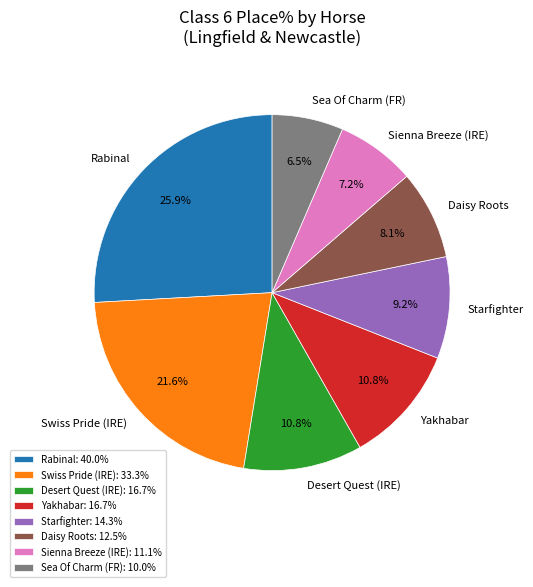

What is the ratio of the value at Starfighter to the value at Yakhabar?

0.9